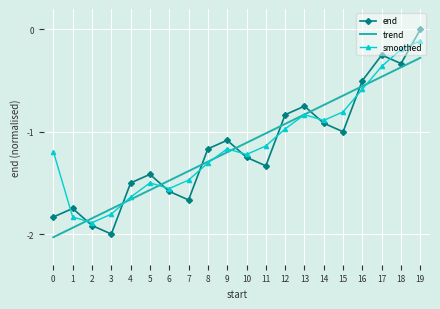

Where is the first local maximum for smoothed?

5